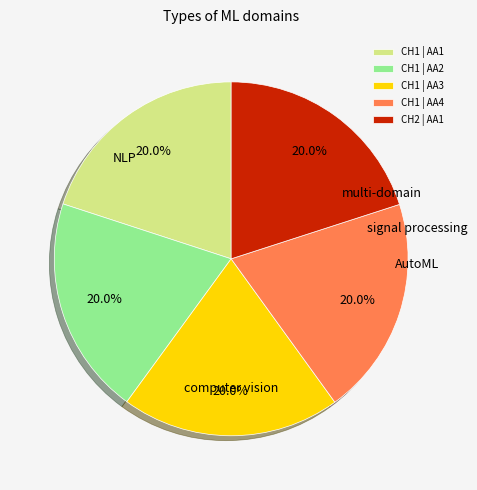

What percentage is NOT represented by CH1 | AA3?

80.0%